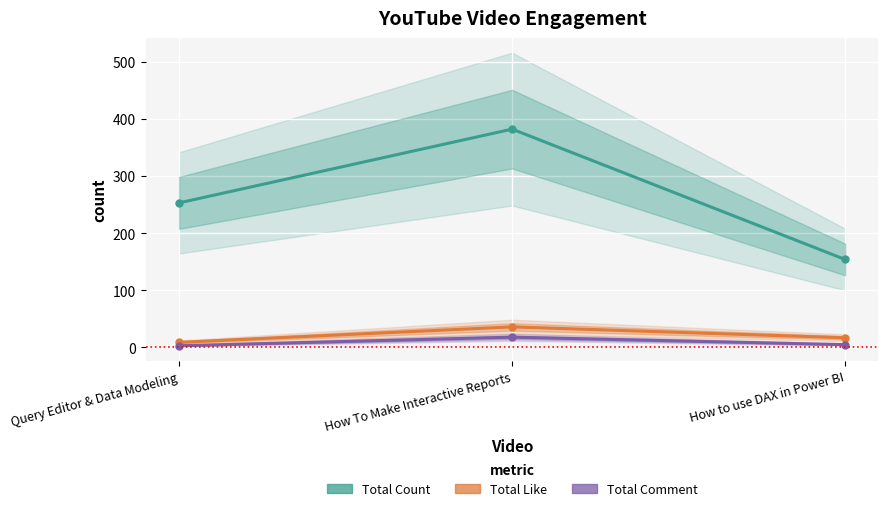

What is the total value across all series at How to use DAX in Power BI?

176